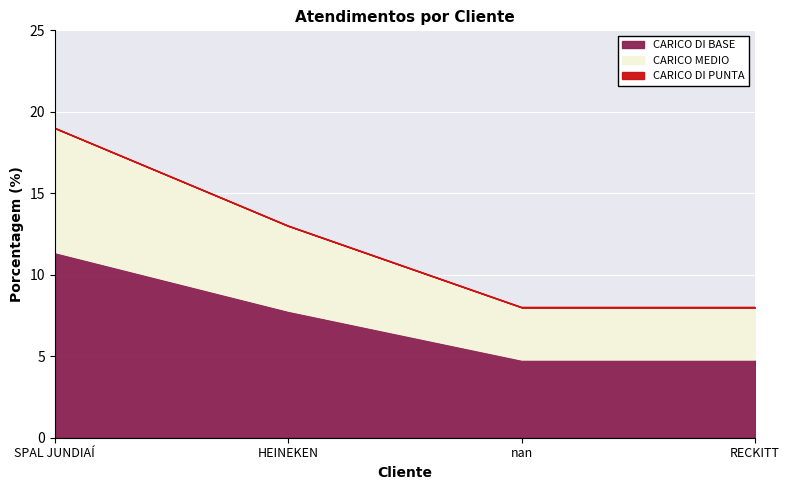

What position from the right is RECKITT?

1